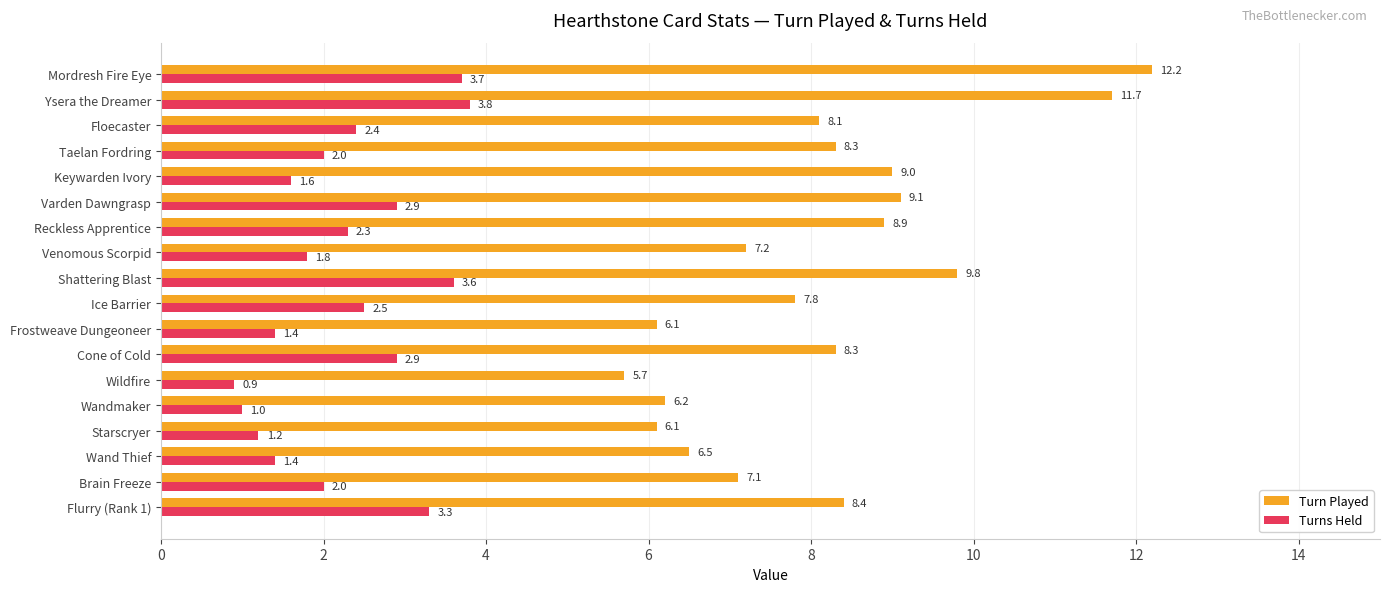

What are all the series names shown in the legend?

Turn Played, Turns Held